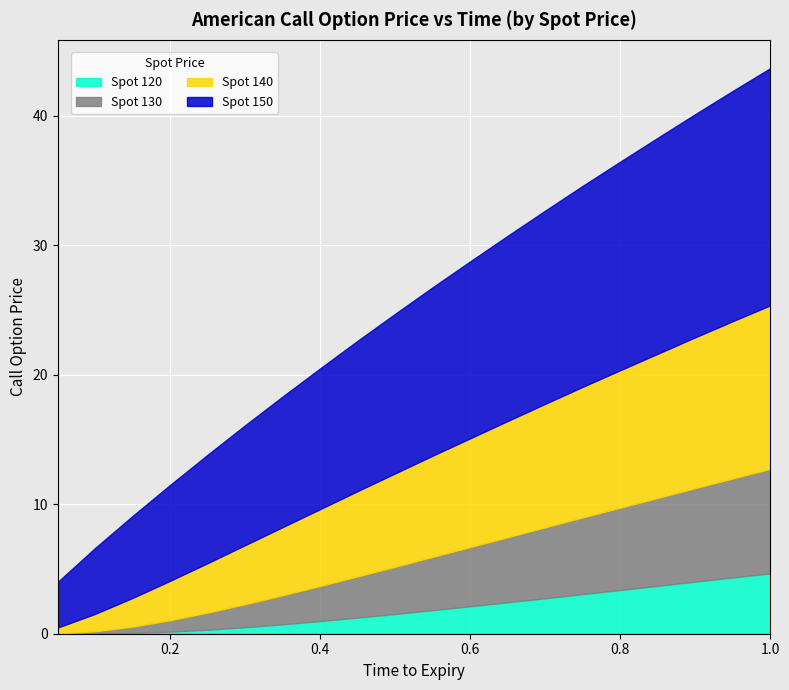

Which series has the largest total across all categories?

Spot 150